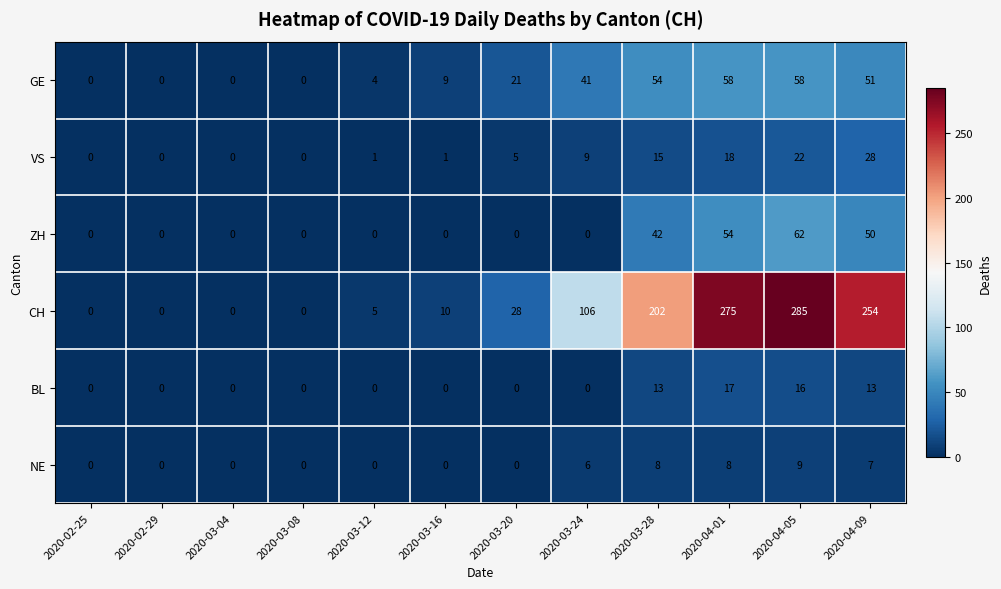

At which category is the sum across all series the highest?

2020-04-05